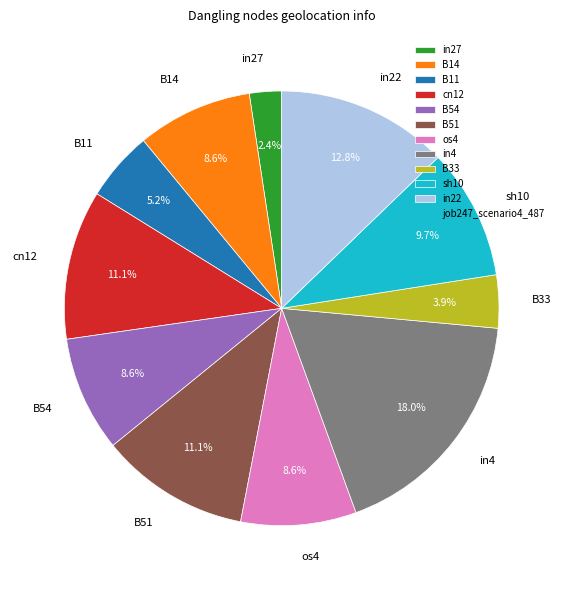

Is it true that B14 is 9% of the pie?

True